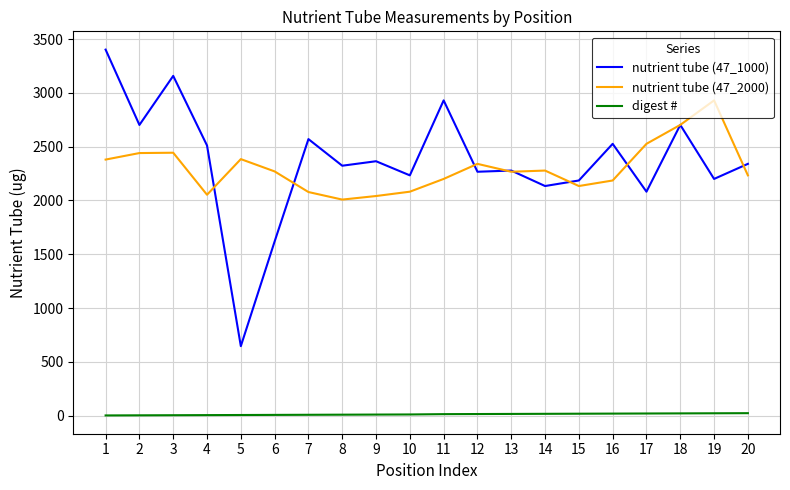

List the series in order of their peak value, lowest first.

digest #, nutrient tube (47_2000), nutrient tube (47_1000)